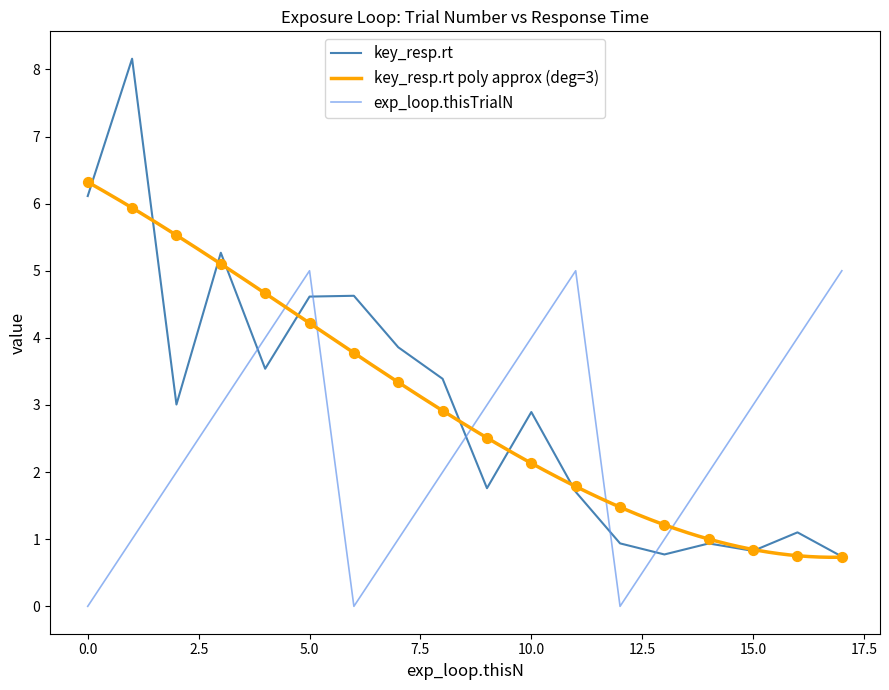

What is the lowest value of the key_resp.rt series?

0.7